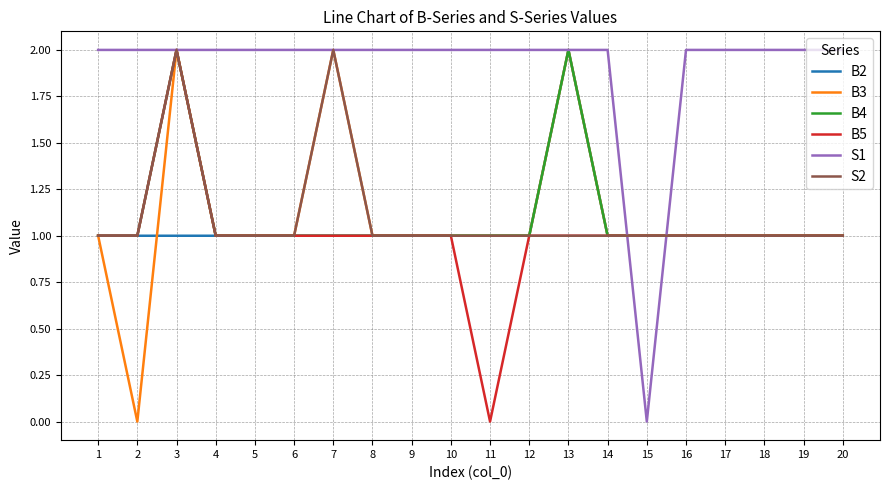

What is the difference between the highest and lowest values at 6?

1